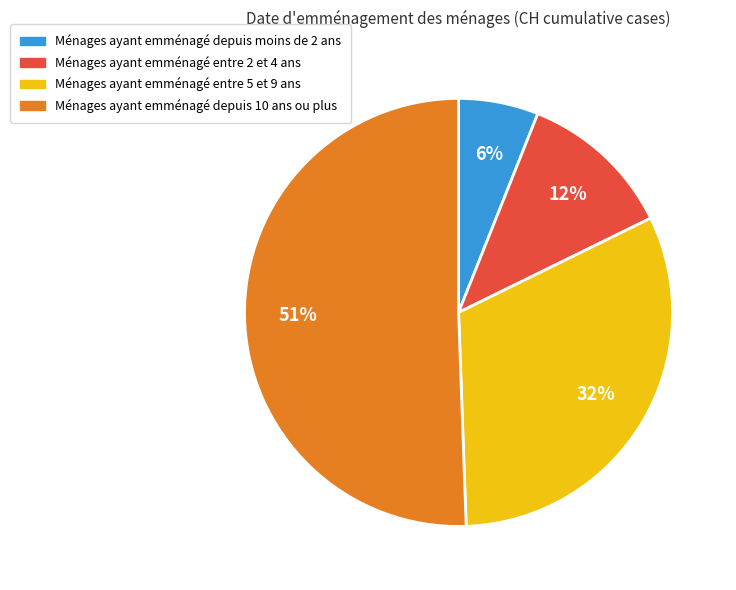

Is there a majority slice in this chart?

Yes